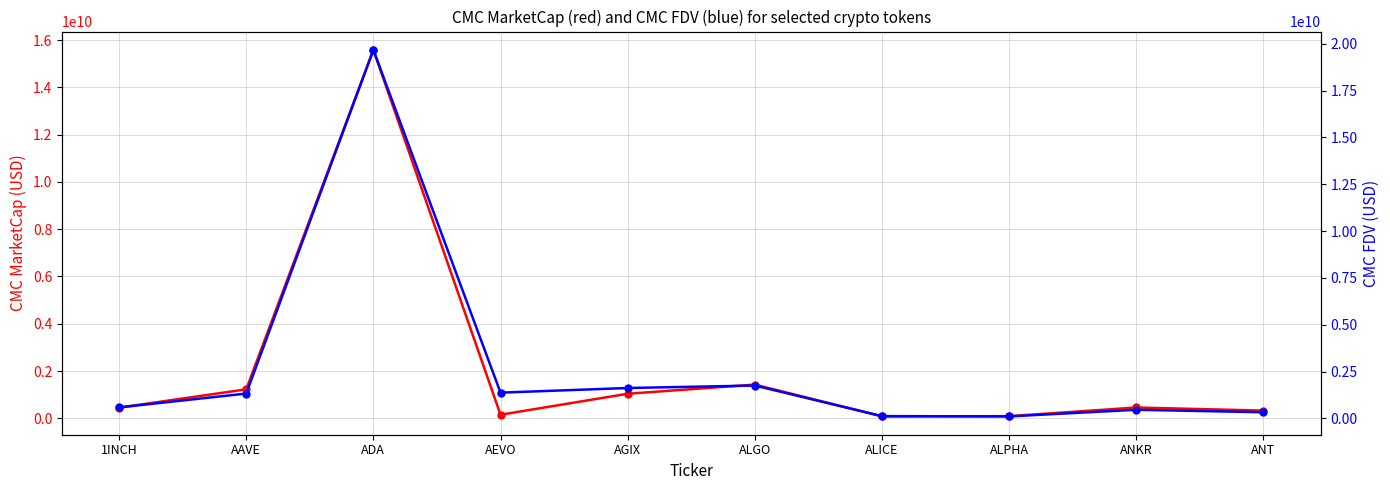

What is the difference between the maximum and minimum values in the CMC_MarketCap series?

15504062758.6